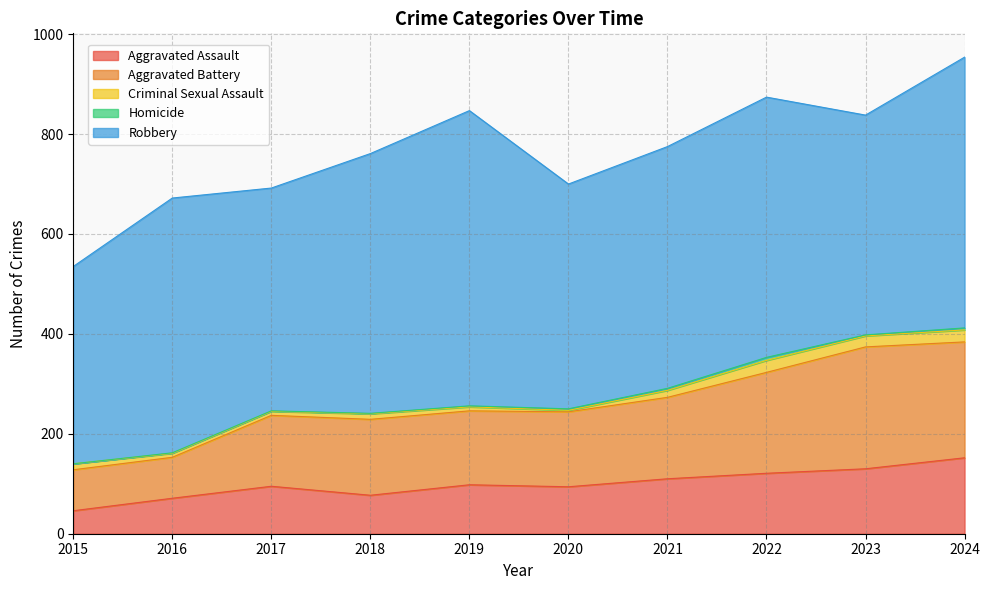

Reading left to right, extract all data points from this chart.

Aggravated Assault: 2015=46	2016=71	2017=95	2018=77	2019=98	2020=94	2021=110	2022=121	2023=130	2024=152
Aggravated Battery: 2015=82	2016=82	2017=142	2018=152	2019=148	2020=150	2021=163	2022=202	2023=244	2024=232
Criminal Sexual Assault: 2015=12	2016=8	2017=8	2018=11	2019=8	2020=3	2021=14	2022=24	2023=22	2024=24
Homicide: 2015=0	2016=1	2017=1	2018=1	2019=2	2020=3	2021=4	2022=6	2023=2	2024=4
Robbery: 2015=395	2016=510	2017=446	2018=520	2019=591	2020=450	2021=484	2022=521	2023=440	2024=542